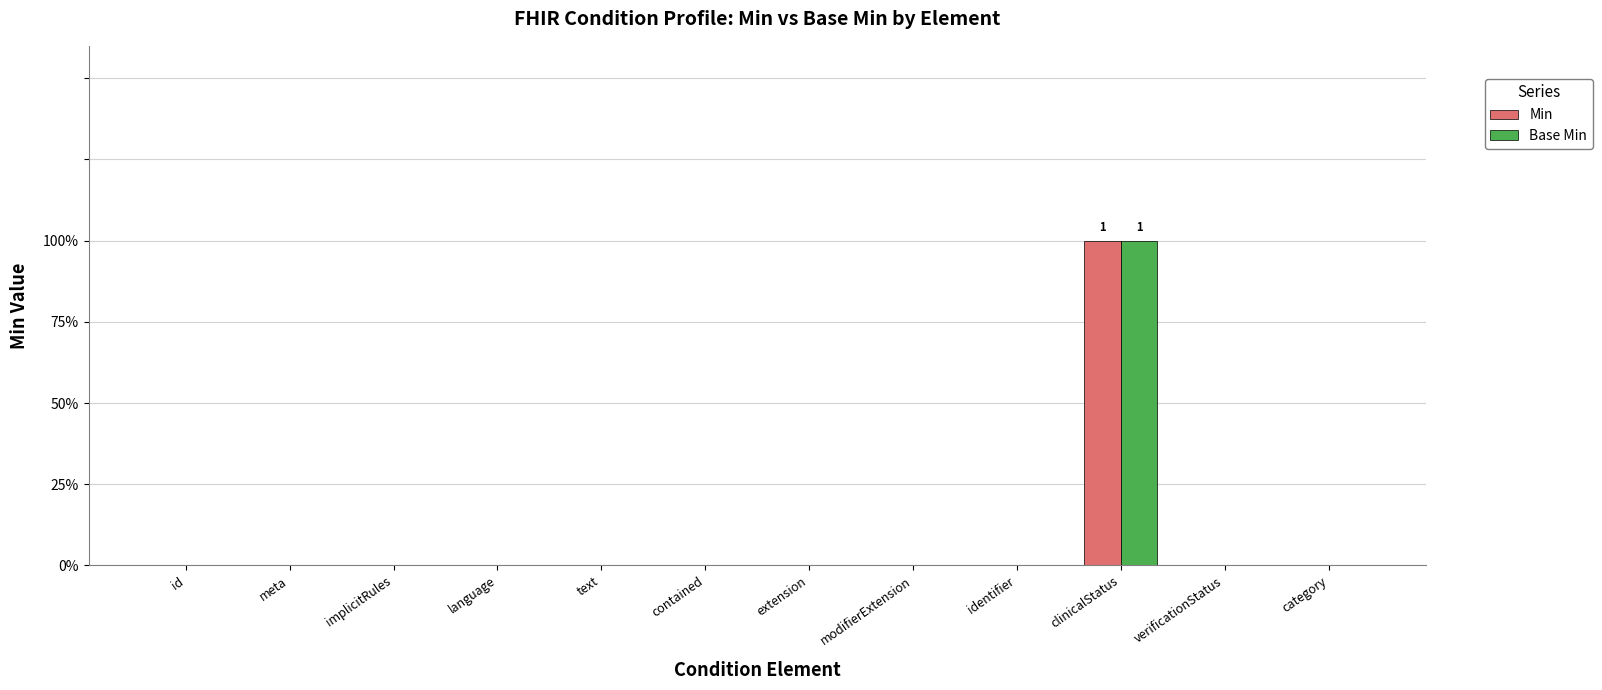

True or false: Base Min has a value of 1 at extension.

False